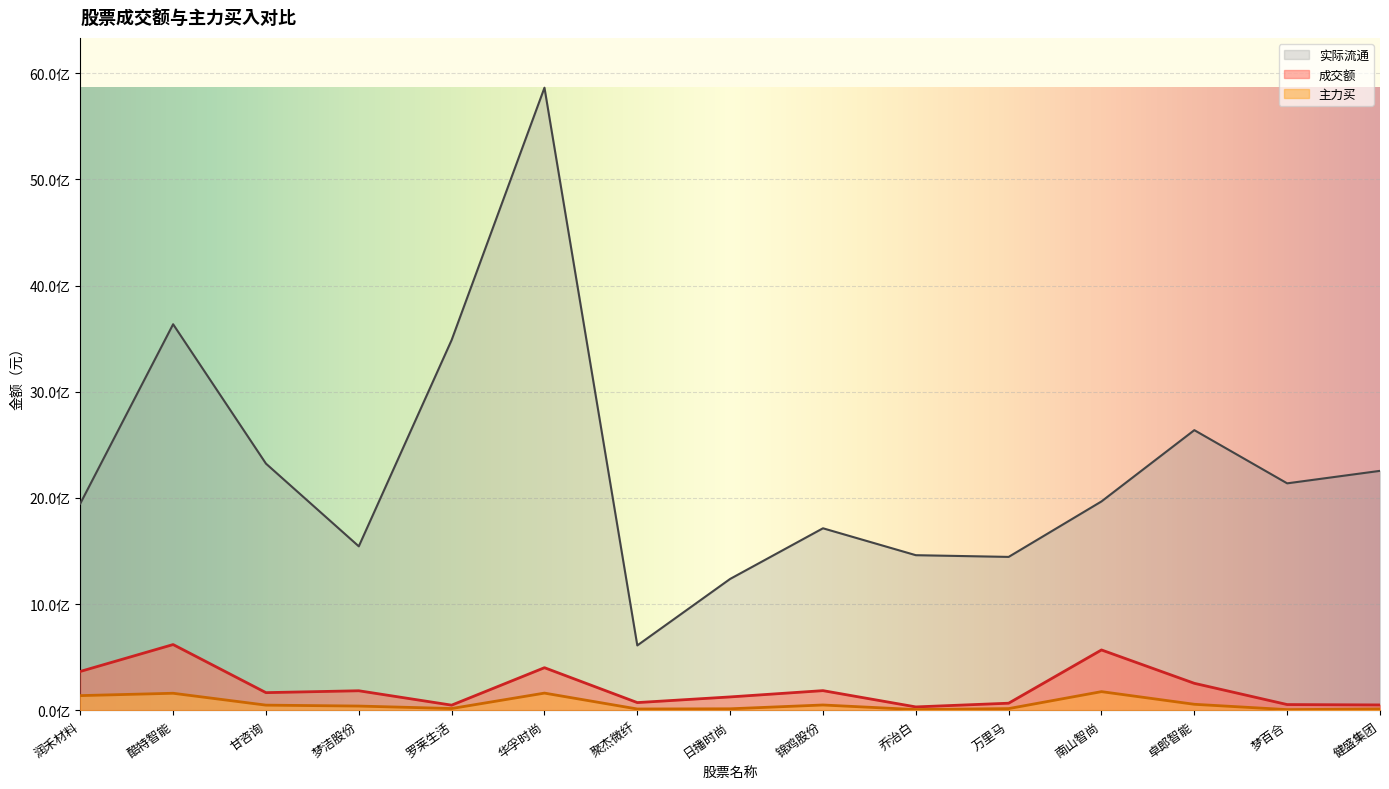

What is the average value of the 主力买 series?

62000309